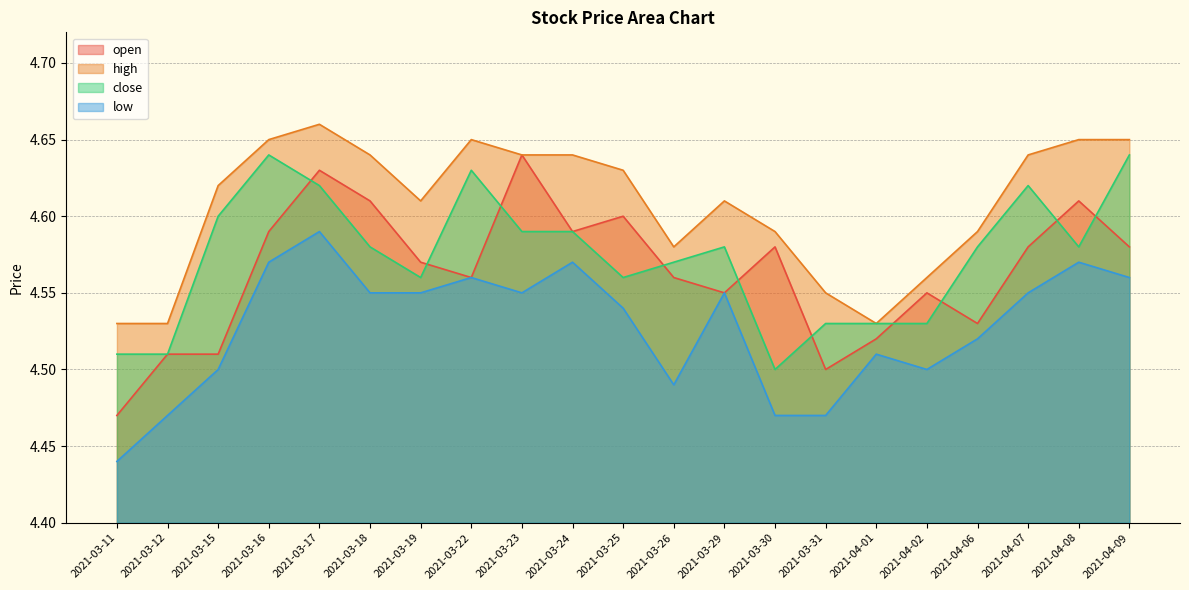

What is the label of the 19th point from the left?

2021-04-07